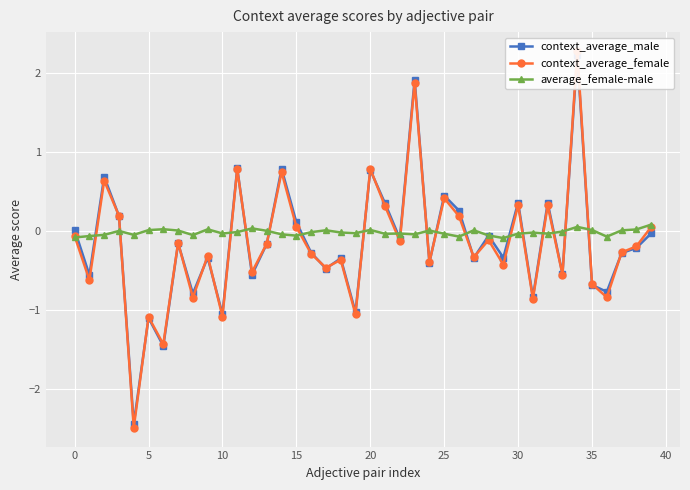

How many data points in context_average_female are above 0?

14